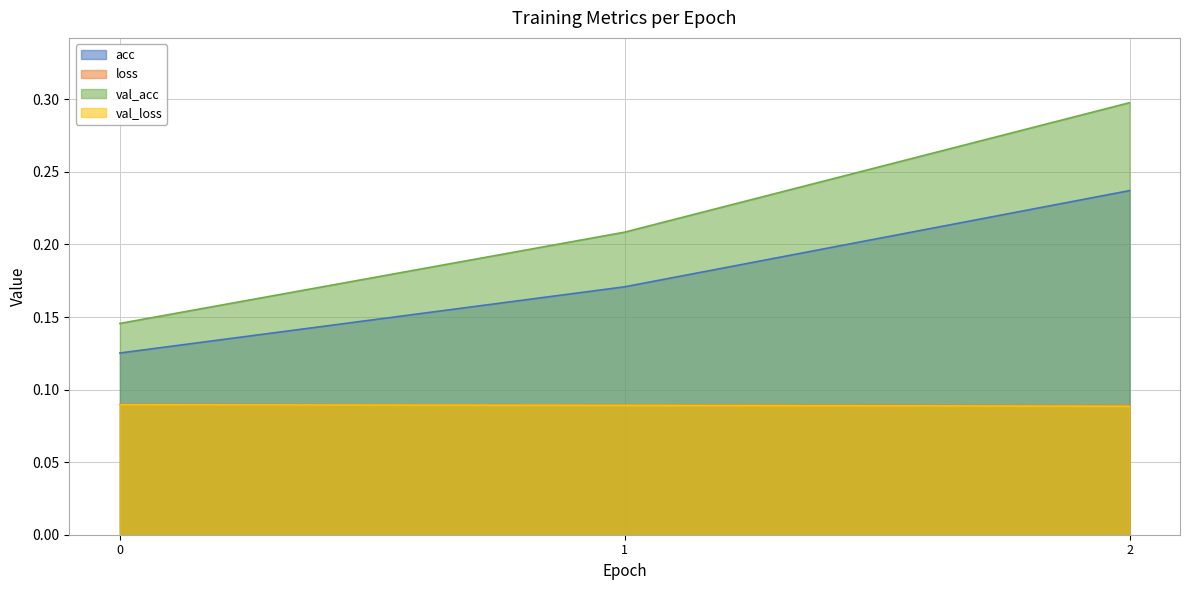

What is the total value across all series at 1?

0.6